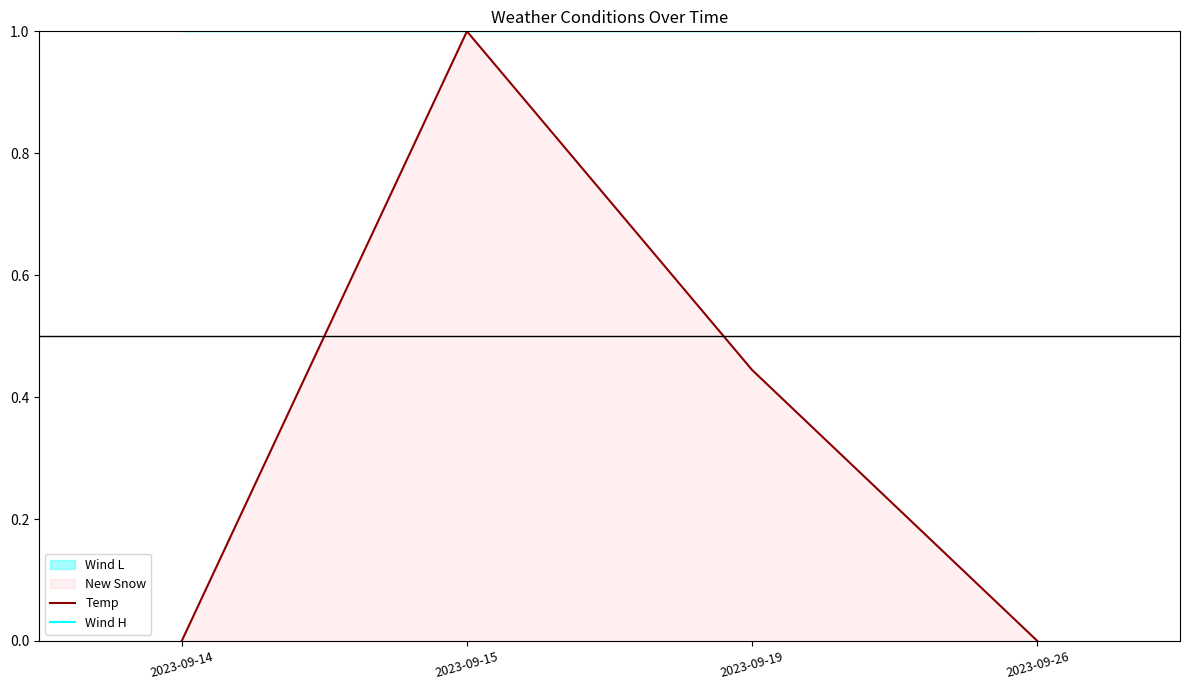

Rank the series by their maximum value, from highest to lowest.

Wind H, Temp